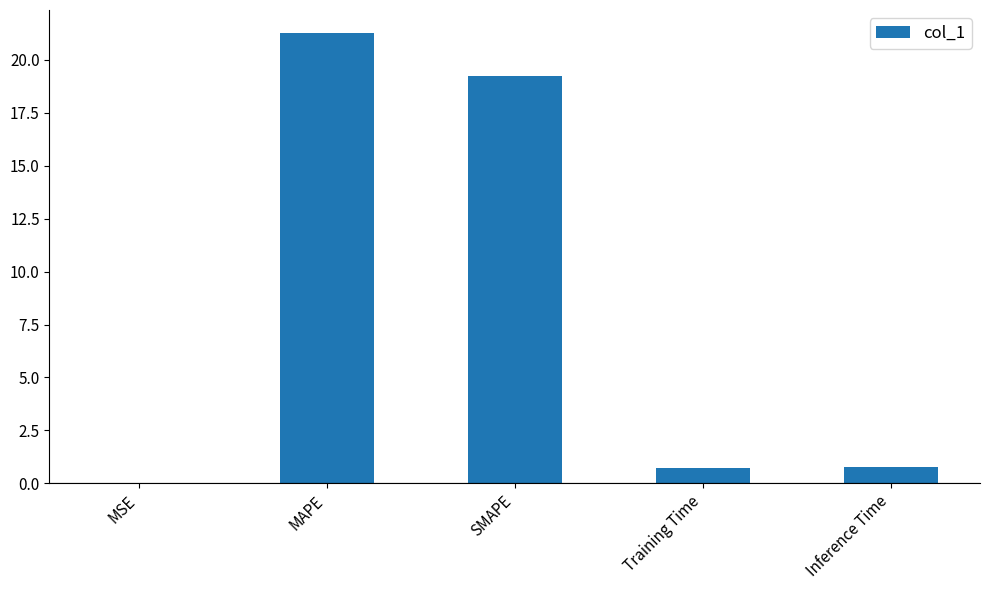

The value at SMAPE is 26.4. True or false?

False